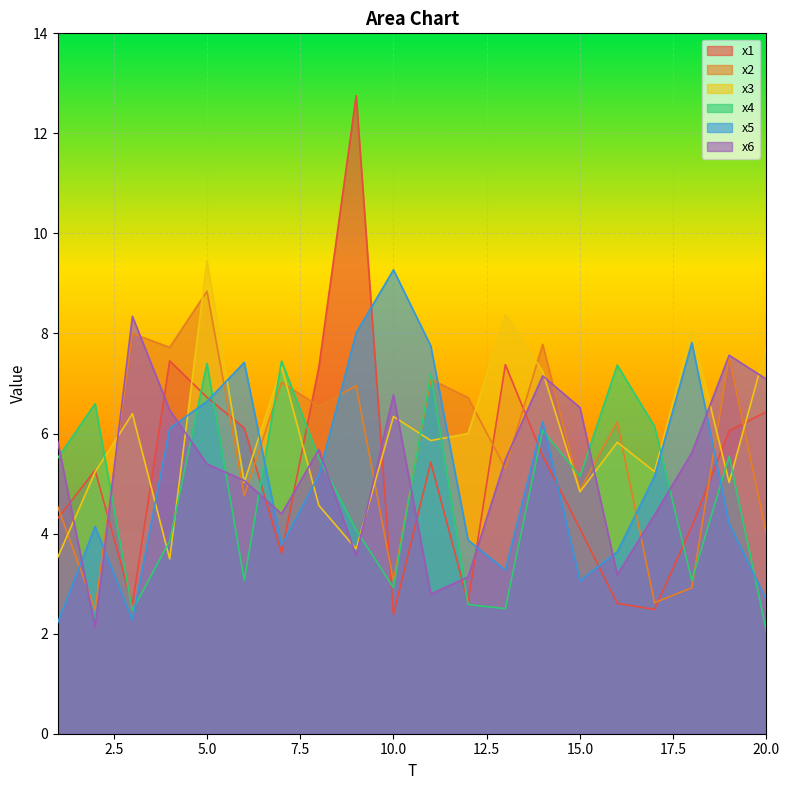

What are all the series names shown in the legend?

x1, x2, x3, x4, x5, x6